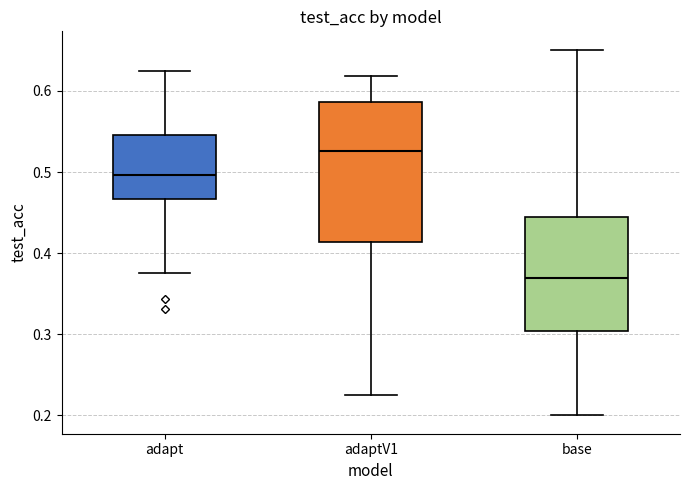

Reading left to right, transcribe this box plot: for each box, give where its median line is, the range the box spans, and where its two whiskers end, as read against the y-axis. The values are not printed on the chart, so give them approximately, as read against the axis.

adapt: median 0.50, box 0.47 to 0.55, whiskers 0.38 to 0.63
adaptV1: median 0.53, box 0.41 to 0.59, whiskers 0.23 to 0.62
base: median 0.37, box 0.30 to 0.44, whiskers 0.20 to 0.65